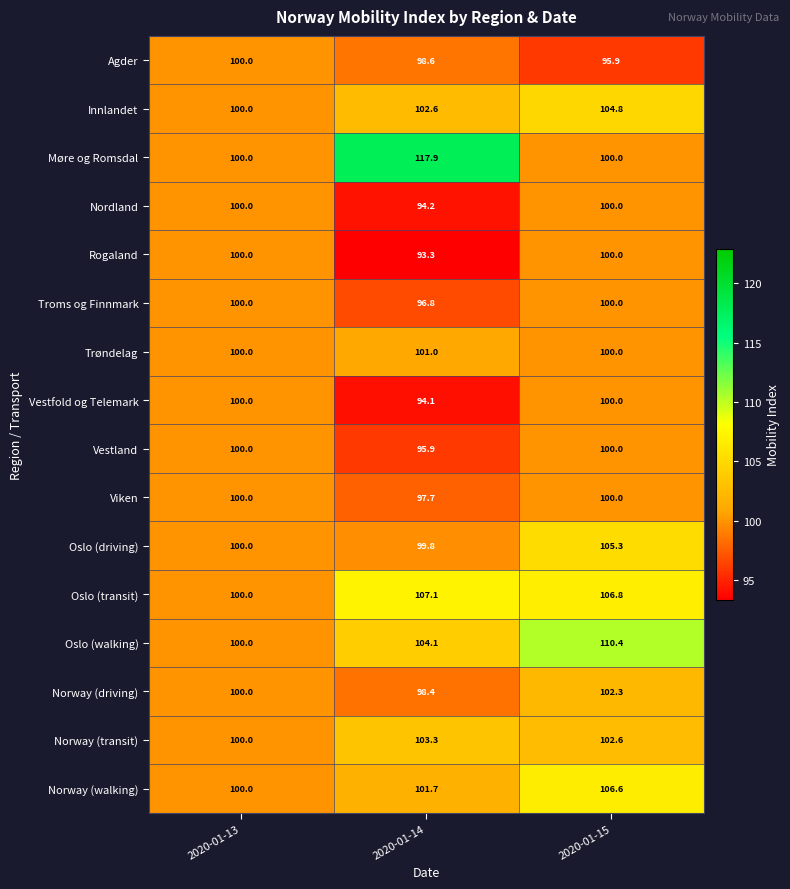

What is the total value across all series at 2020-01-13?

1600.0